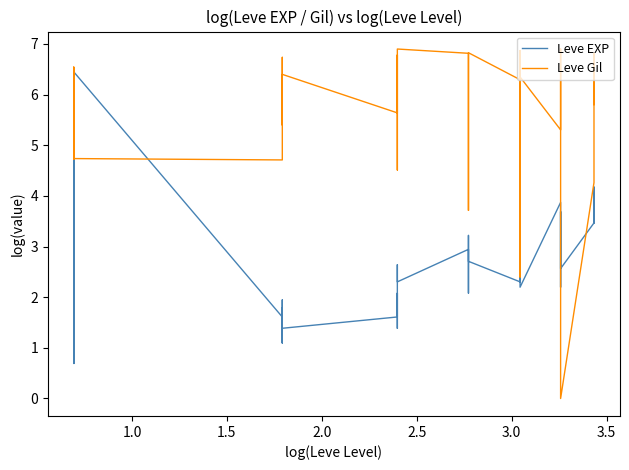

List the series in order of their overall mean, lowest first.

Leve EXP, Leve Gil